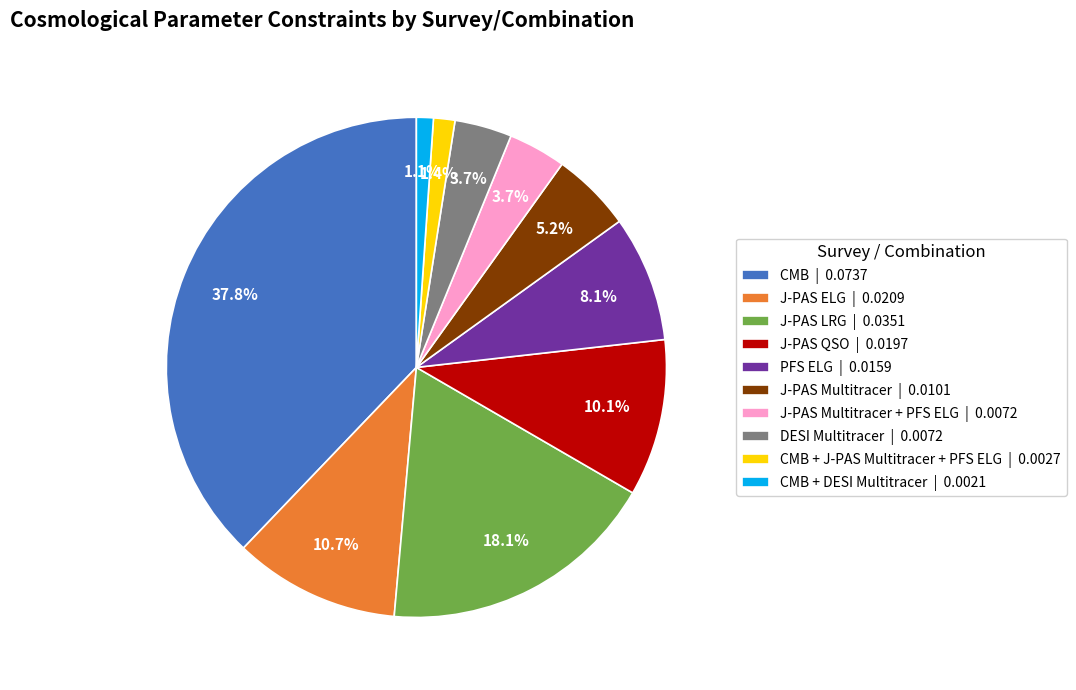

What is the largest slice in the pie chart?

CMB | 0.0737